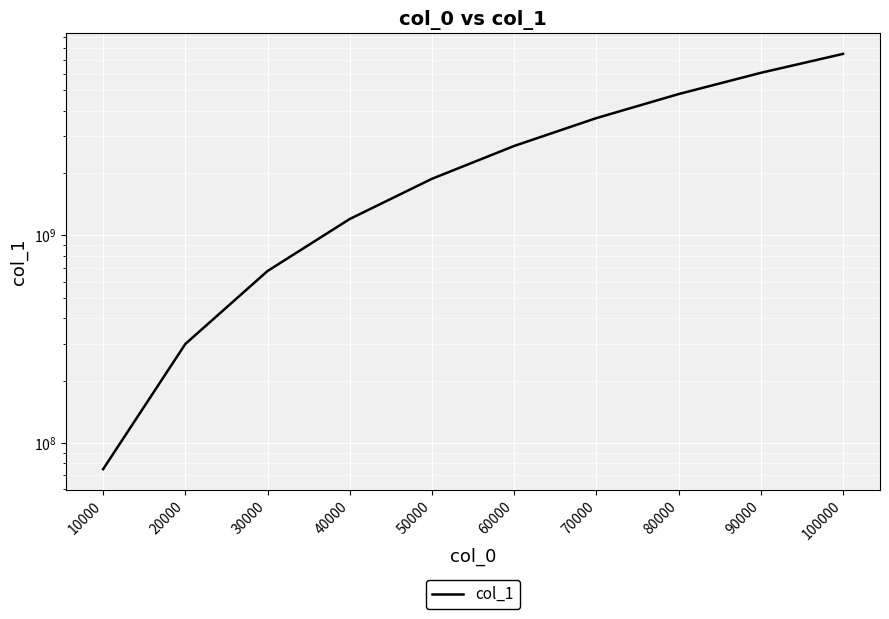

How many lines are shown in the chart?

1